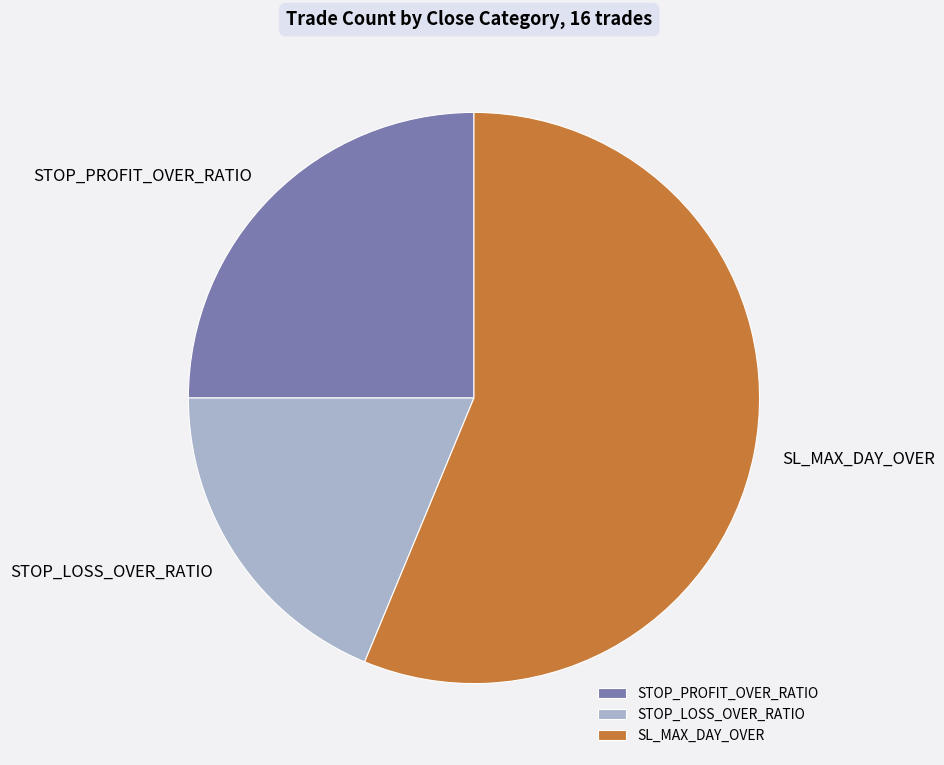

The SL_MAX_DAY_OVER slice represents 63% of the pie. True or false?

False